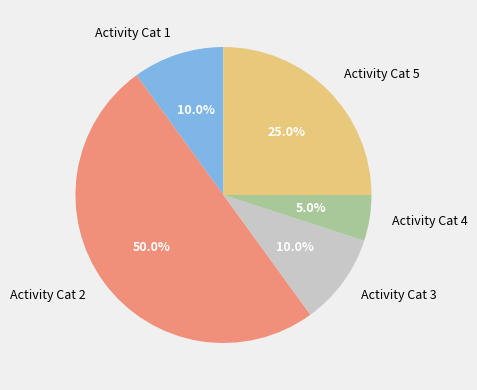

What is the ratio of the value at Activity Cat 4 to the value at Activity Cat 1?

0.5